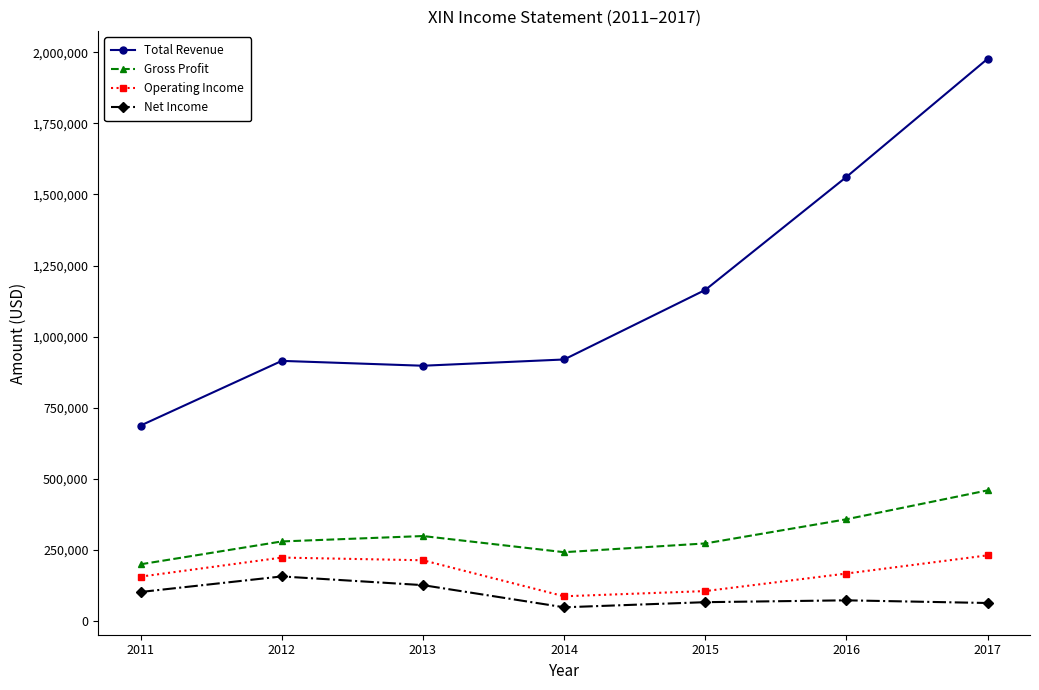

What is the maximum value shown in the chart?

1976900